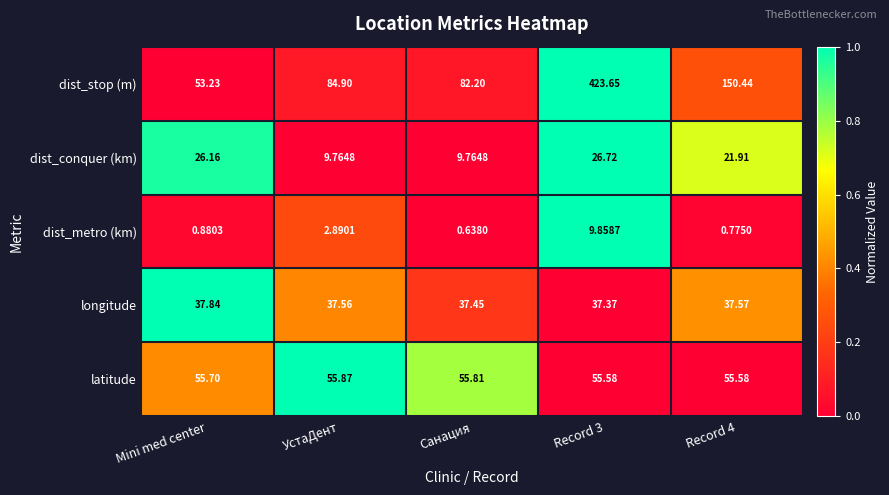

How many values in the dist_stop (m) series are below 84?

2